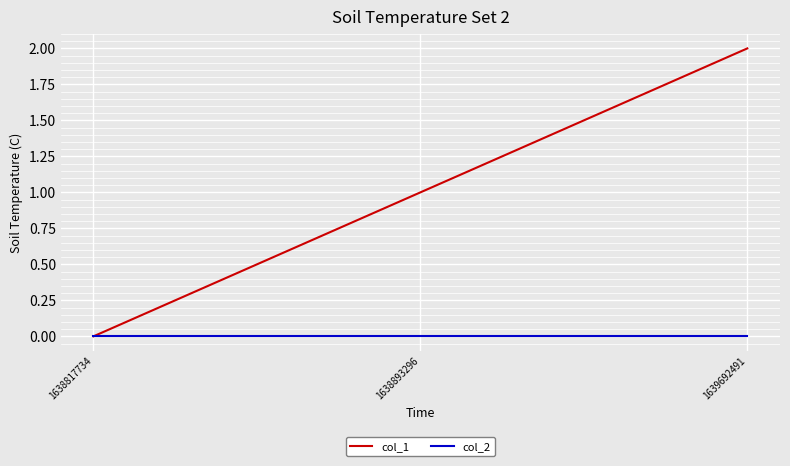

What is the average value of the col_1 series?

1